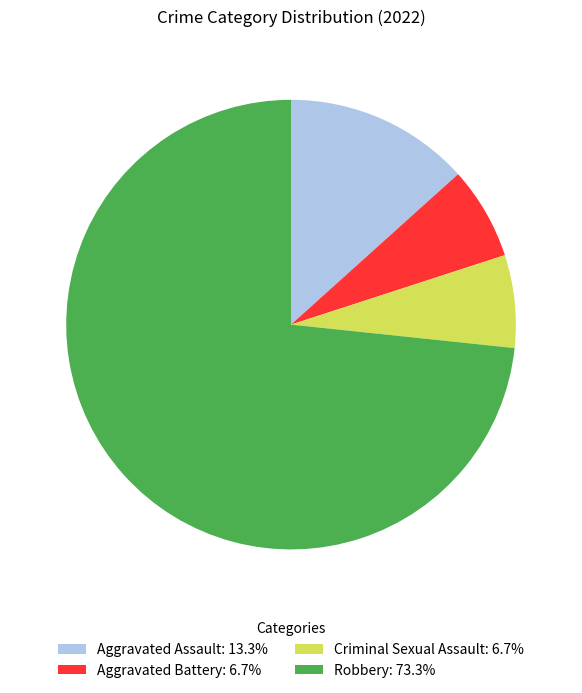

Approximately how many times larger is the value at Aggravated Assault compared to Aggravated Battery?

2.0